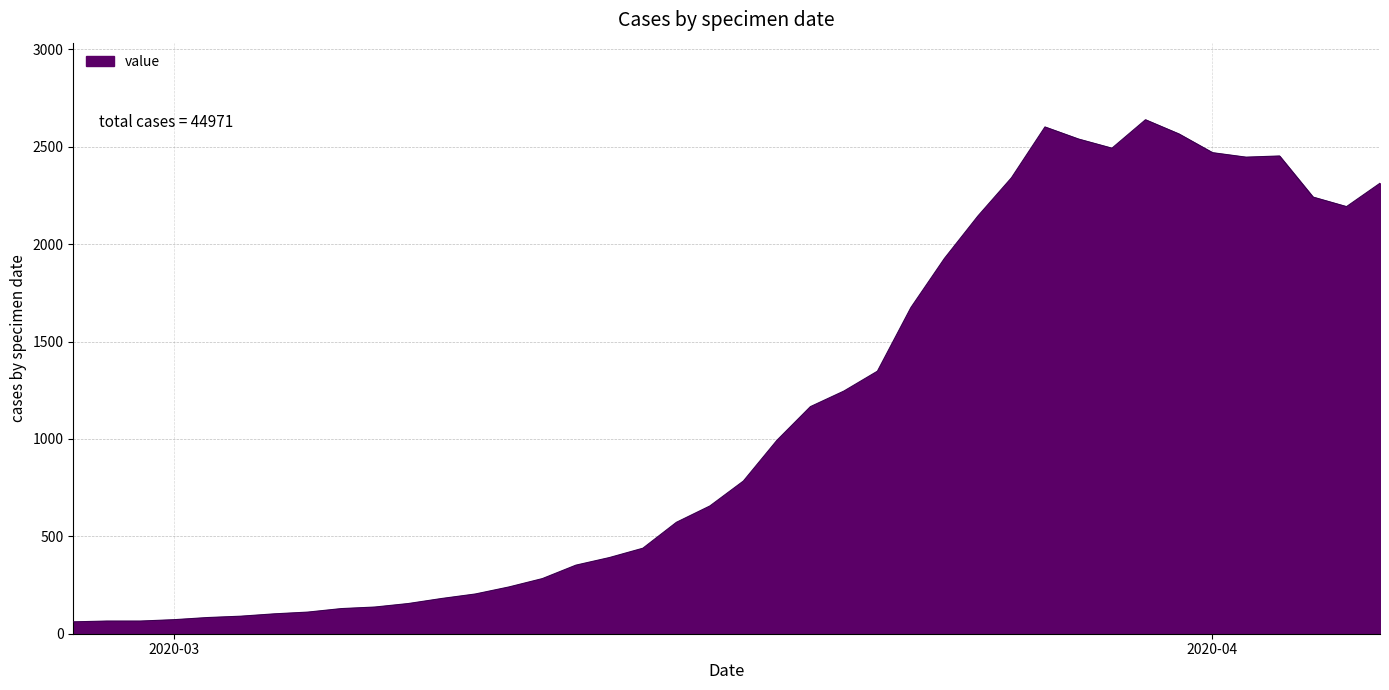

What is the maximum value shown in the chart?

2639